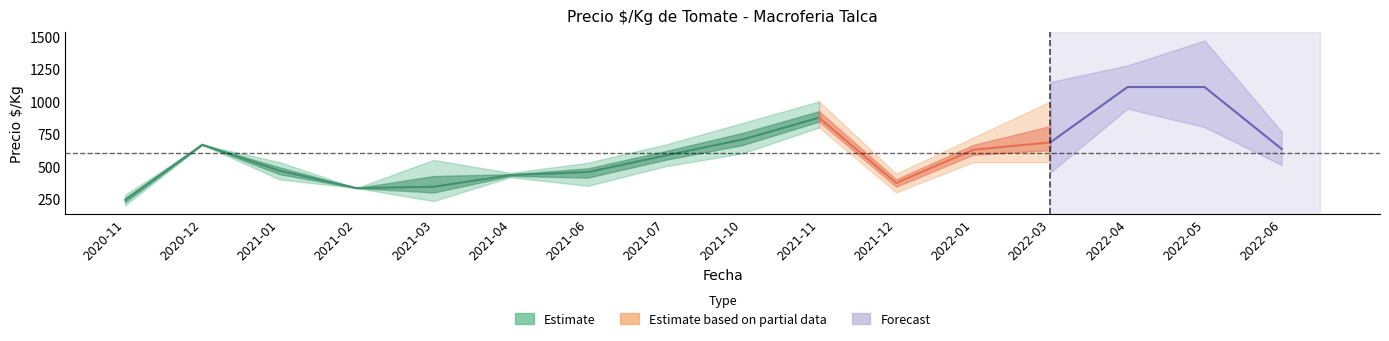

Rank the categories by precio_min value from highest to lowest.

2022-04, 2022-05, 2021-11, 2020-12, 2021-10, 2022-06, 2022-01, 2022-03, 2021-07, 2021-04, 2021-01, 2021-06, 2021-02, 2021-12, 2021-03, 2020-11